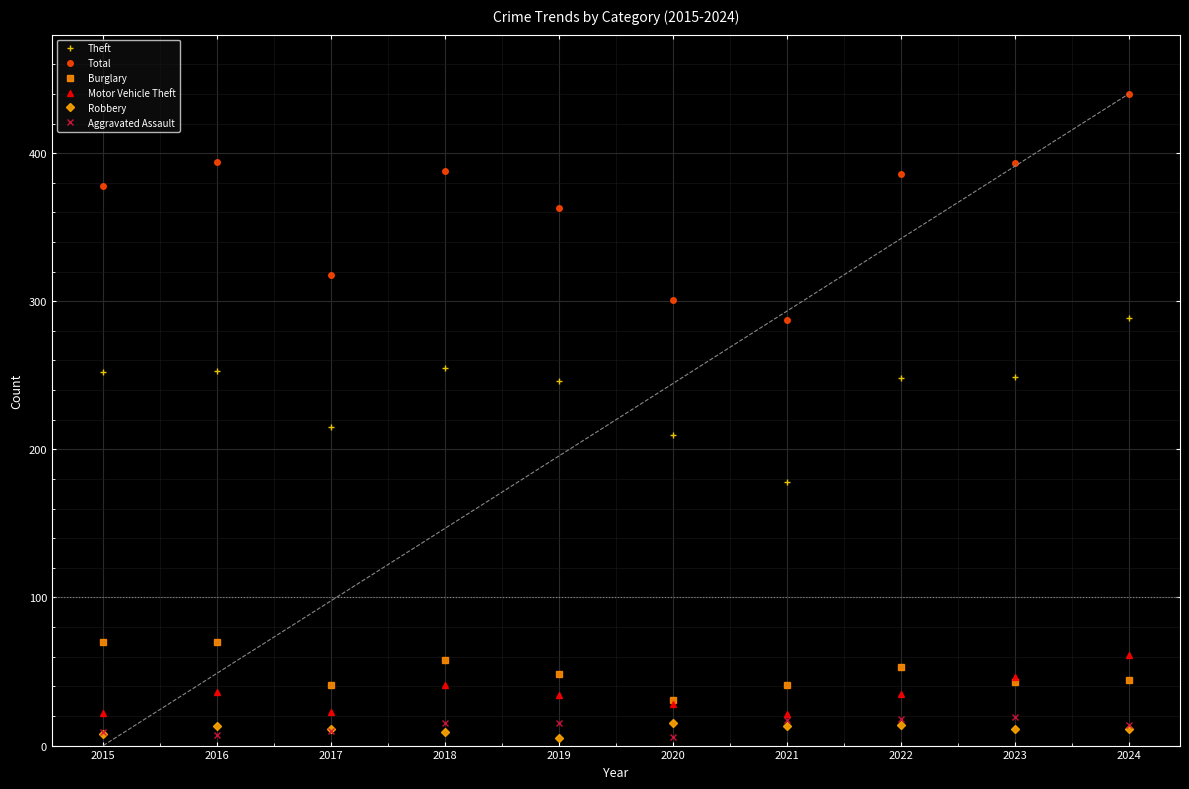

At which category is the sum across all series the highest?

2024